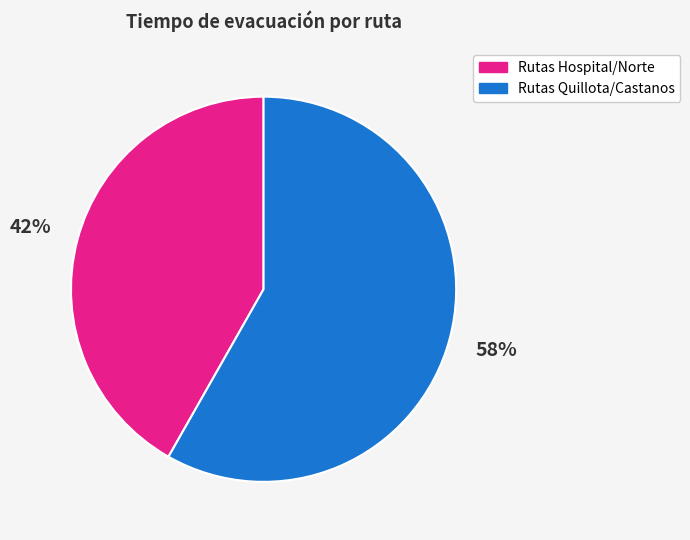

To the nearest percent, what is the average slice percentage?

50%